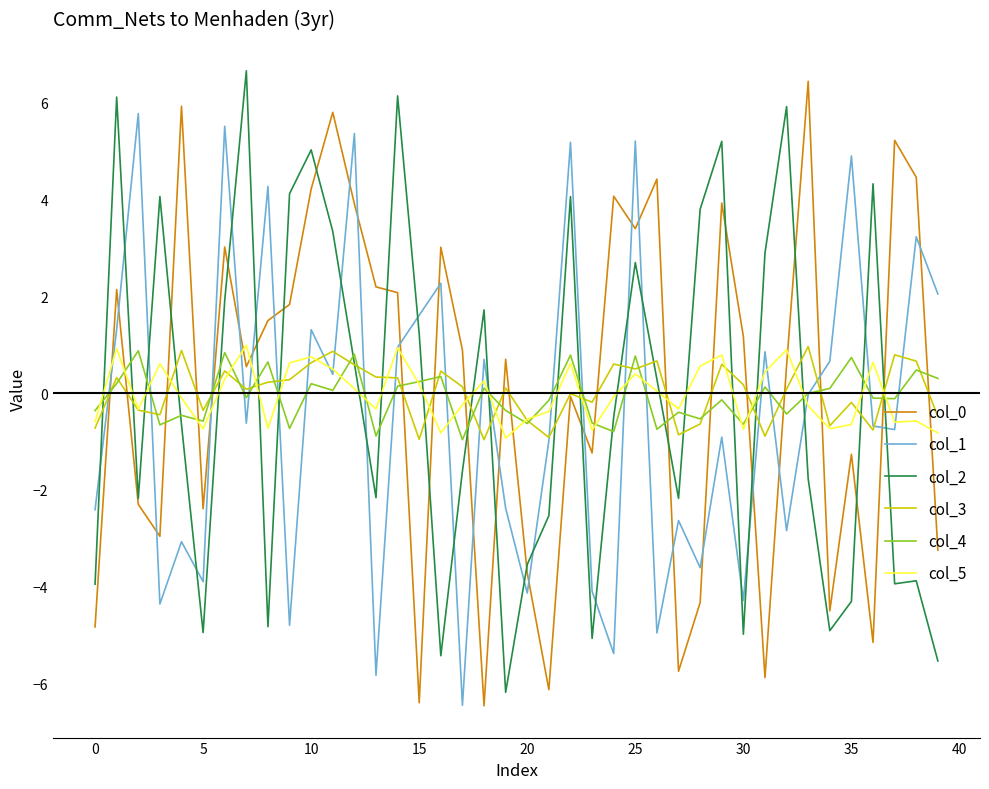

What is the highest value of the col_3 series?

1.0